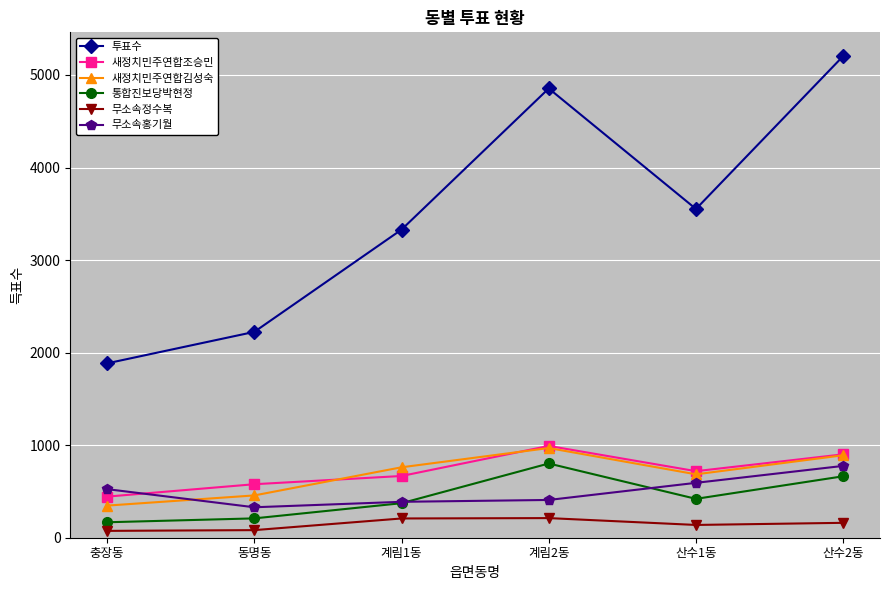

True or false: 투표수 and 새정치민주연합김성숙 cross at least once.

False